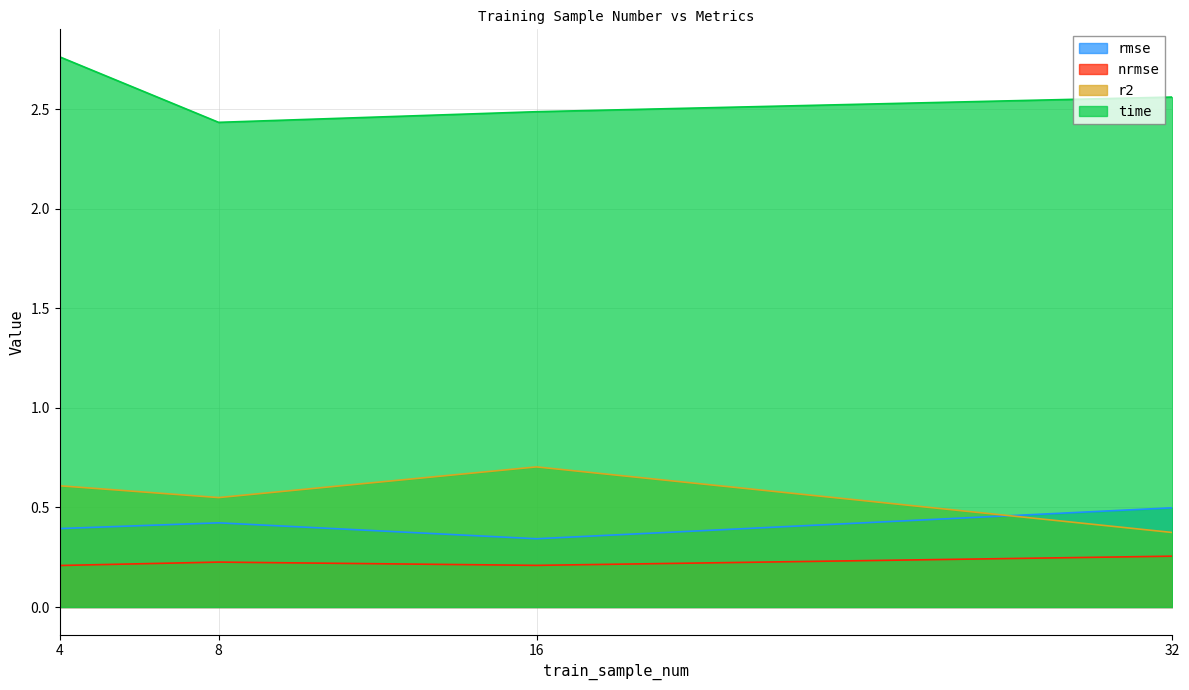

Does the chart display data point markers on the line(s)?

No